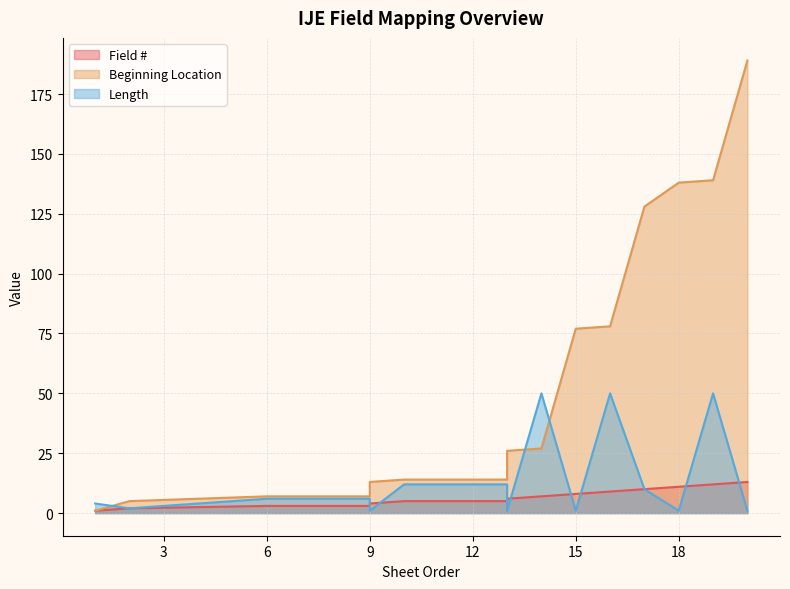

At which label is Field # closest to 7?

14